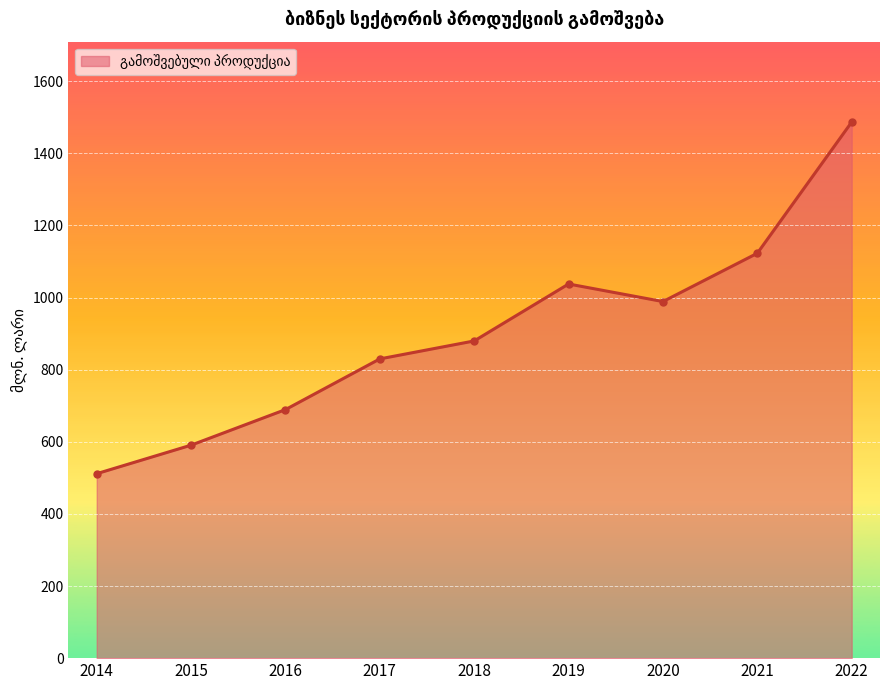

Reading left to right, extract all data points from this chart.

511.5	590.6	689.2	829.8	879.6	1037.5	988.8	1122.7	1486.5